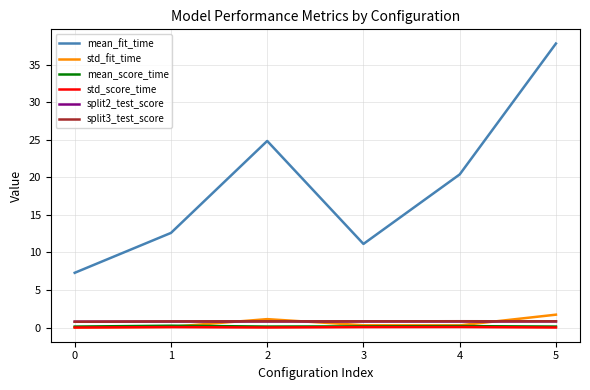

What is the sum of the split3_test_score values at 1 and 3?

1.6